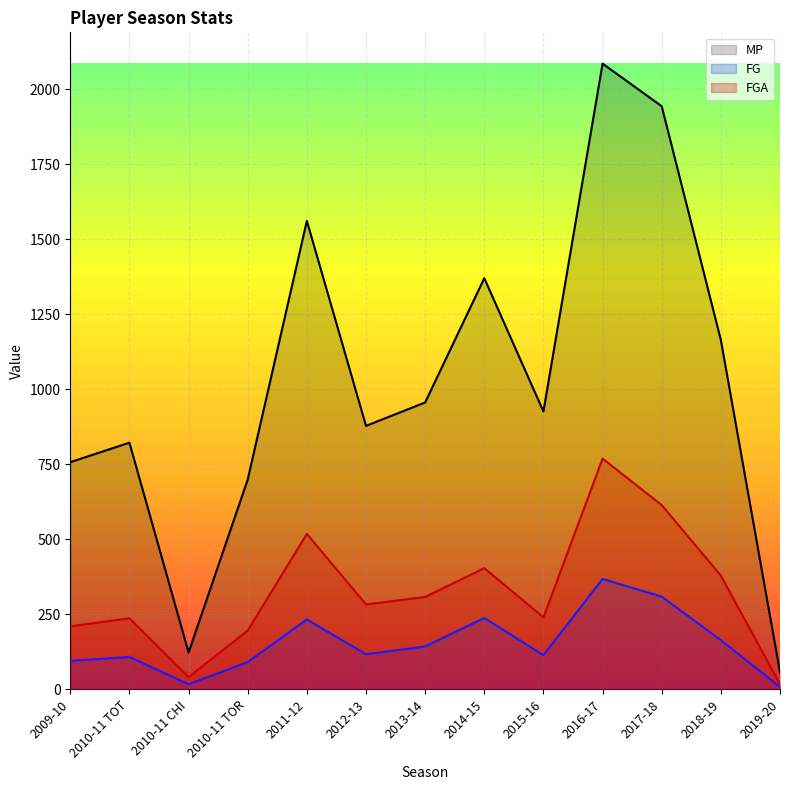

What is the minimum value for MP?

57